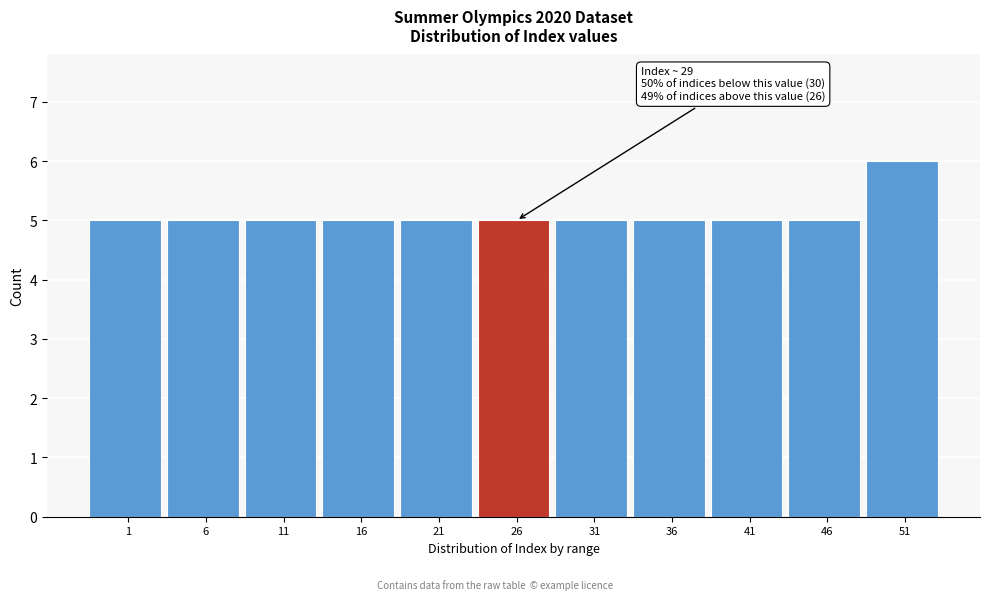

Reading left to right, extract all data points from this chart.

1=5	6=5	11=5	16=5	21=5	26=5	31=5	36=5	41=5	46=5	51=6